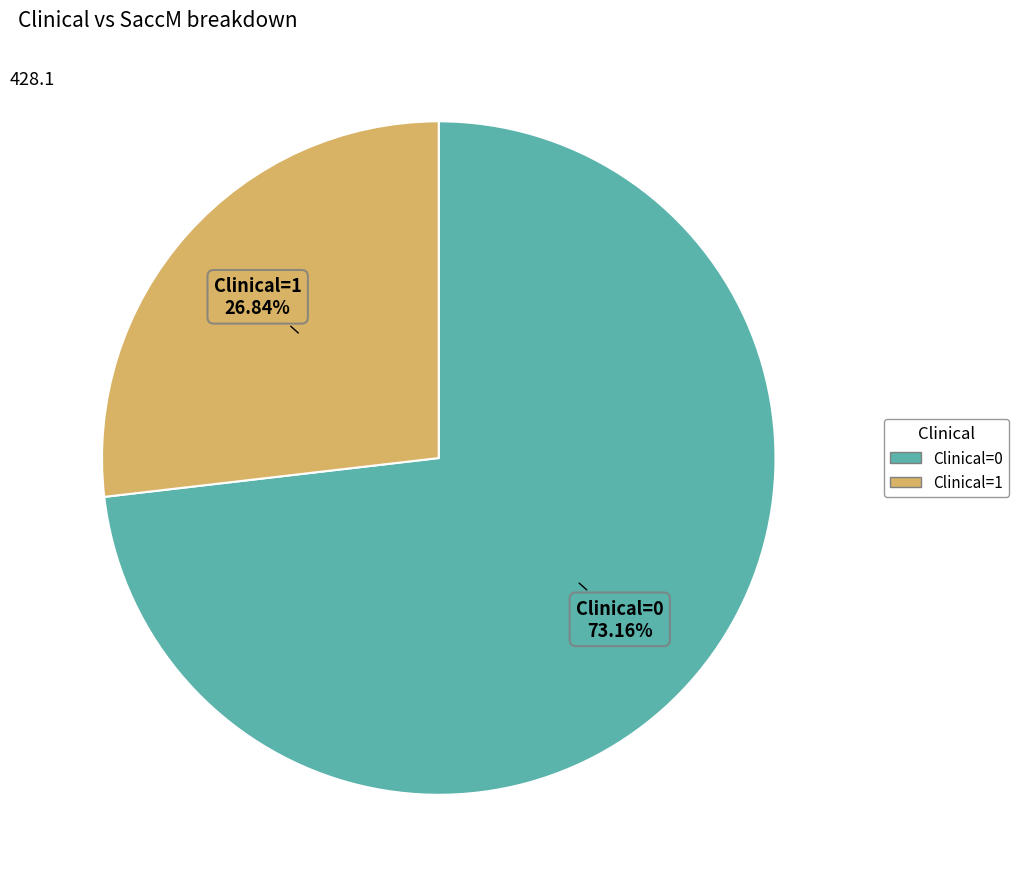

Does any single category account for the majority?

Yes